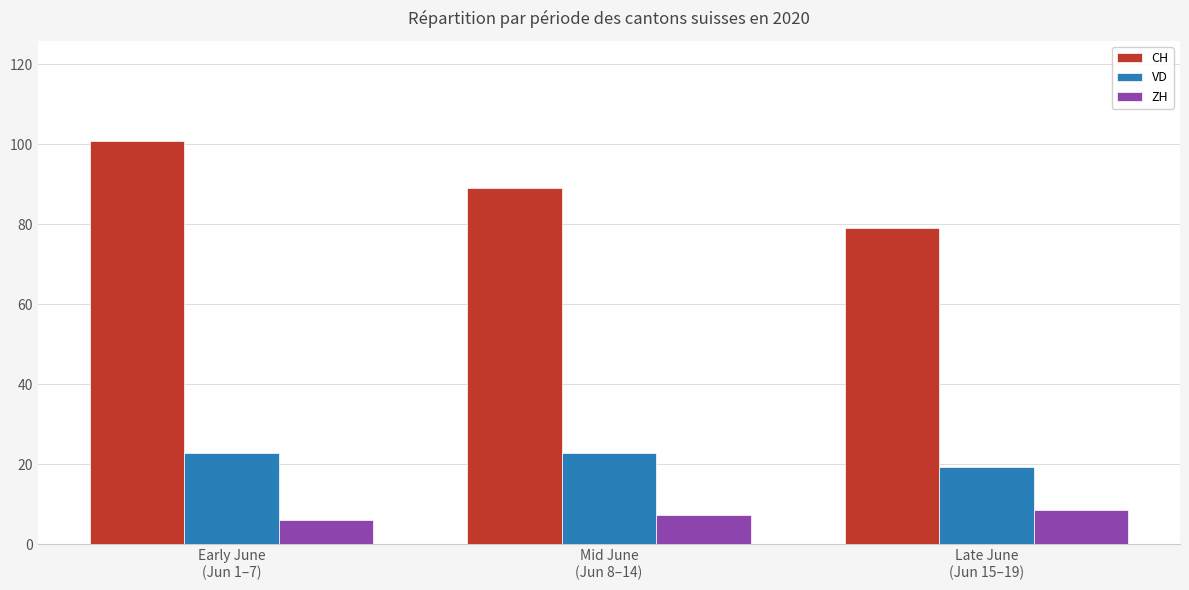

Which series has the widest spread of values?

CH